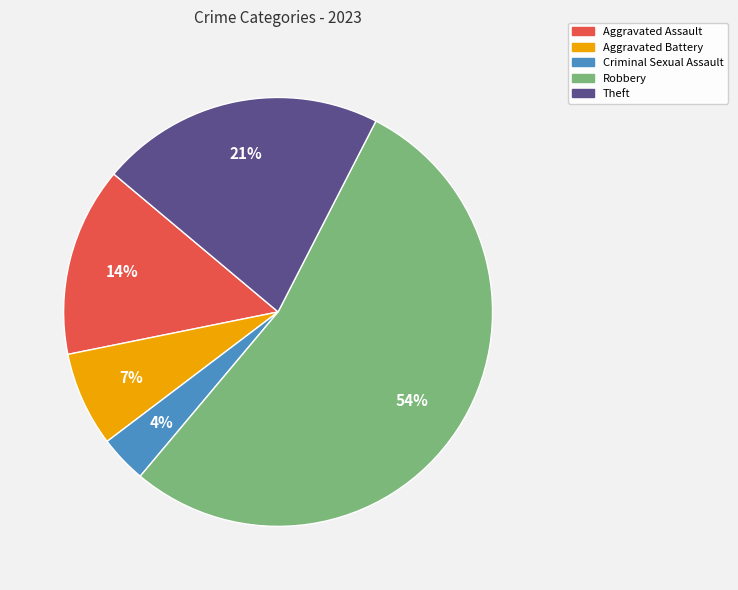

How many segments does this pie chart have?

5